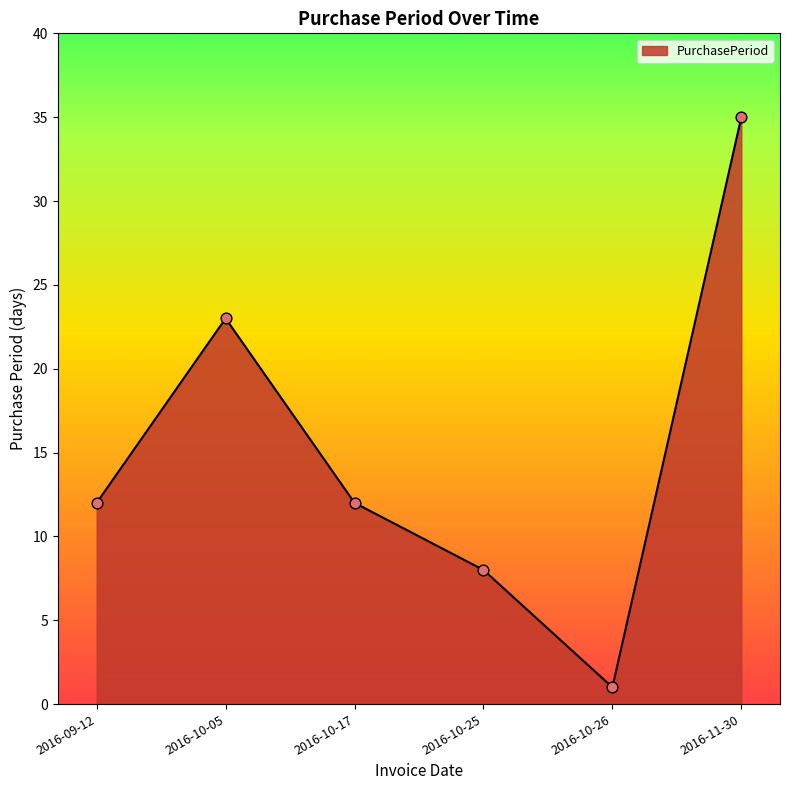

Between 2016-10-05 and 2016-11-30, which is larger?

2016-11-30